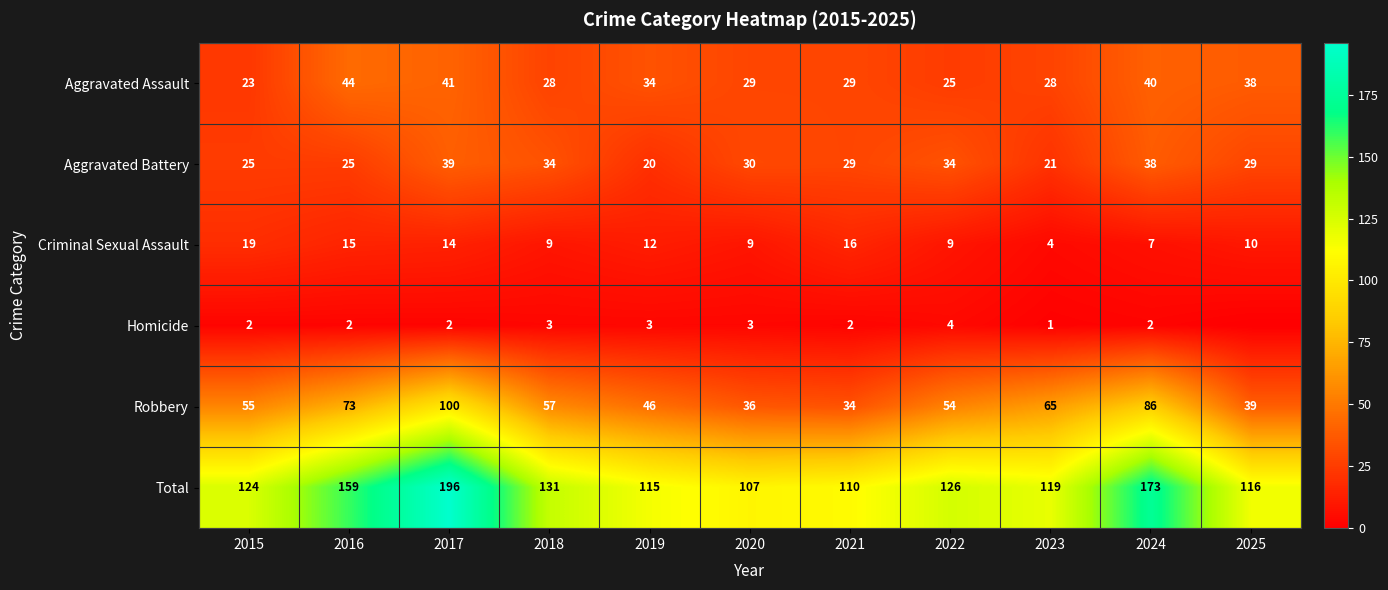

Rank the series at 2023 from highest to lowest value.

Total, Robbery, Aggravated Assault, Aggravated Battery, Criminal Sexual Assault, Homicide